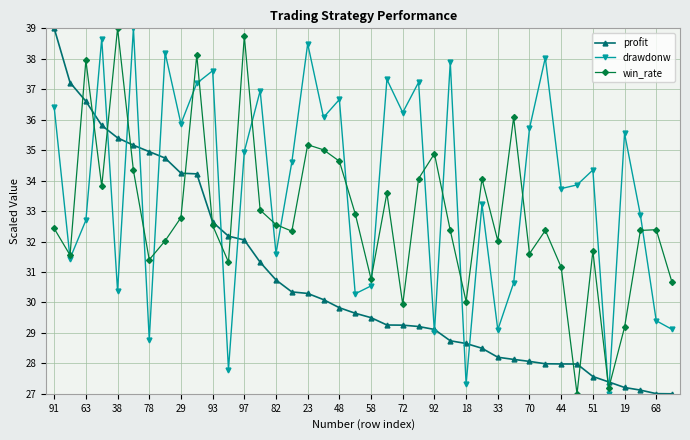

At how many categories does at least one series exceed 37?

15